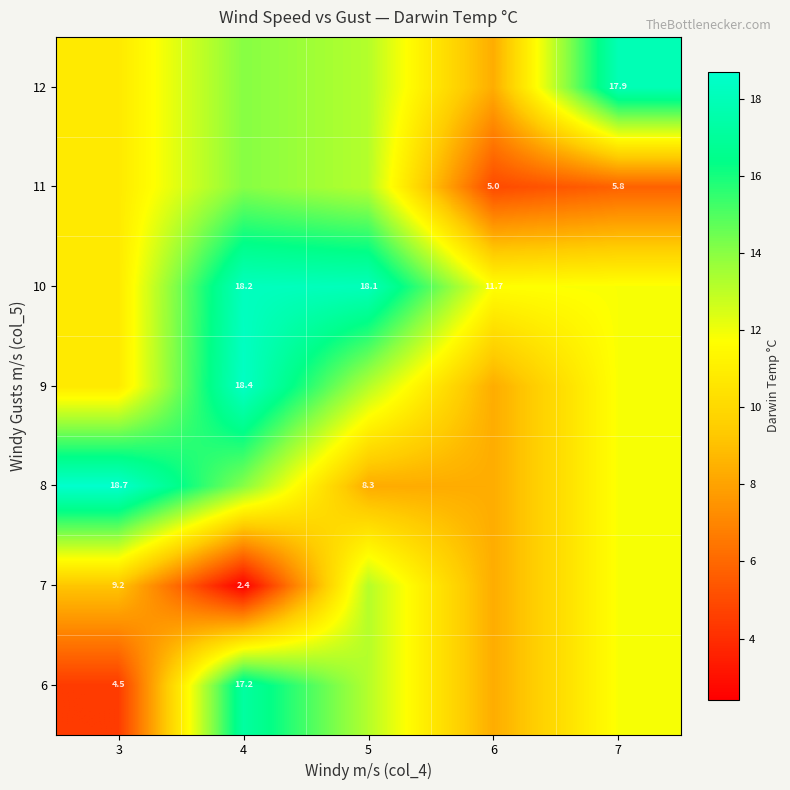

The value of 6 at 3 is 4.5. True or false?

True